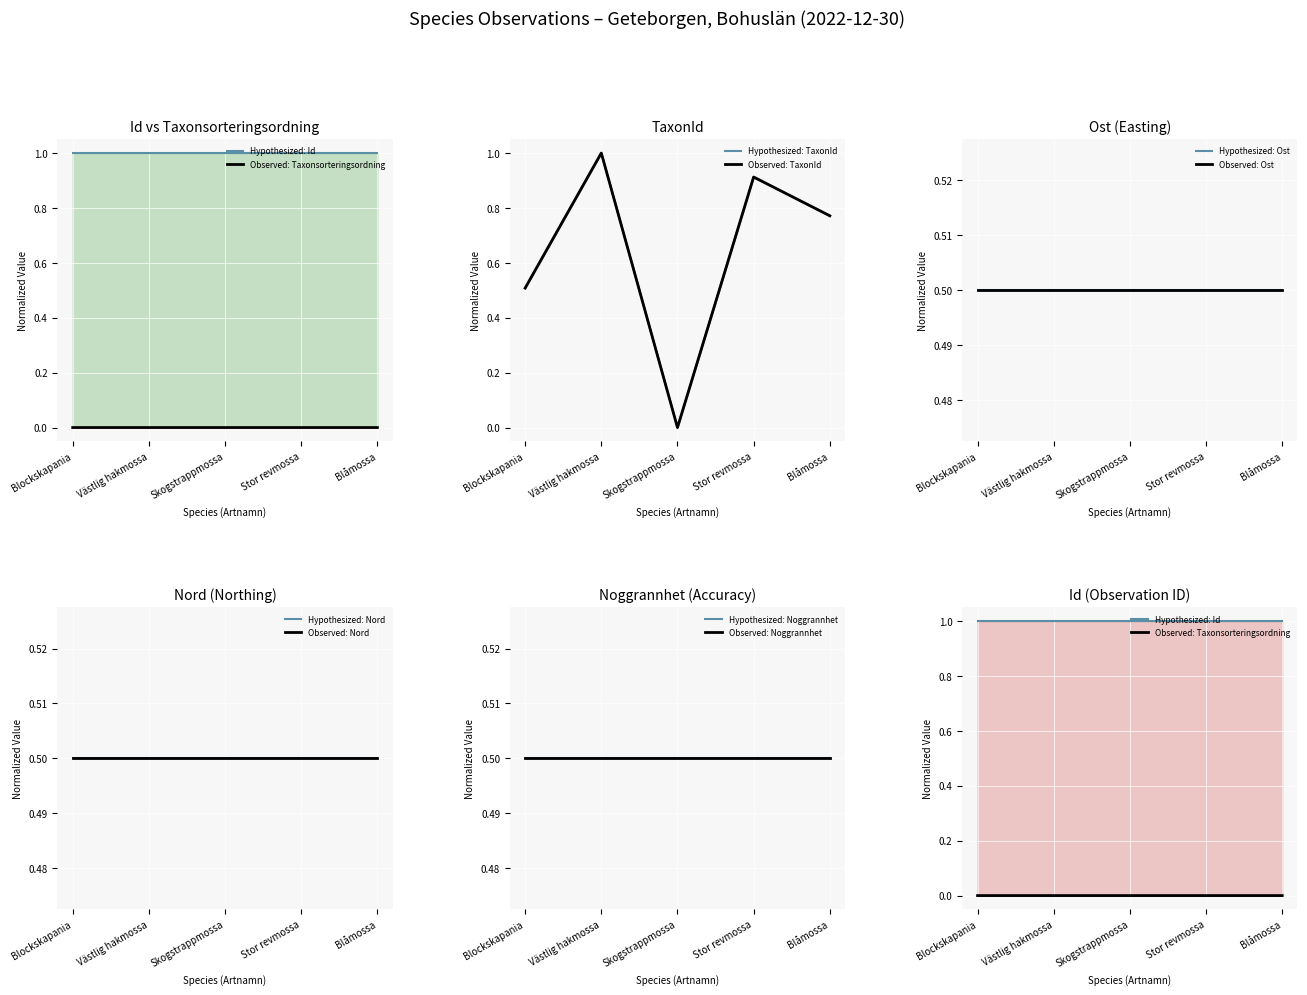

What is the sum of the TaxonId values at Skogstrappmossa and Stor revmossa?

0.9